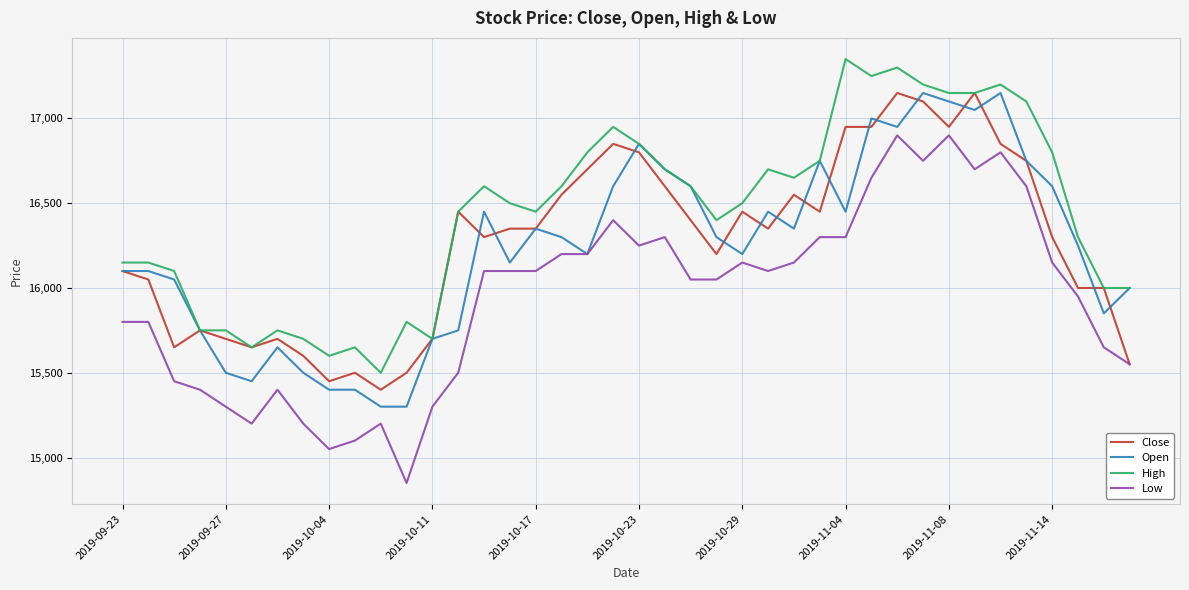

What is the maximum value shown in the chart?

17350